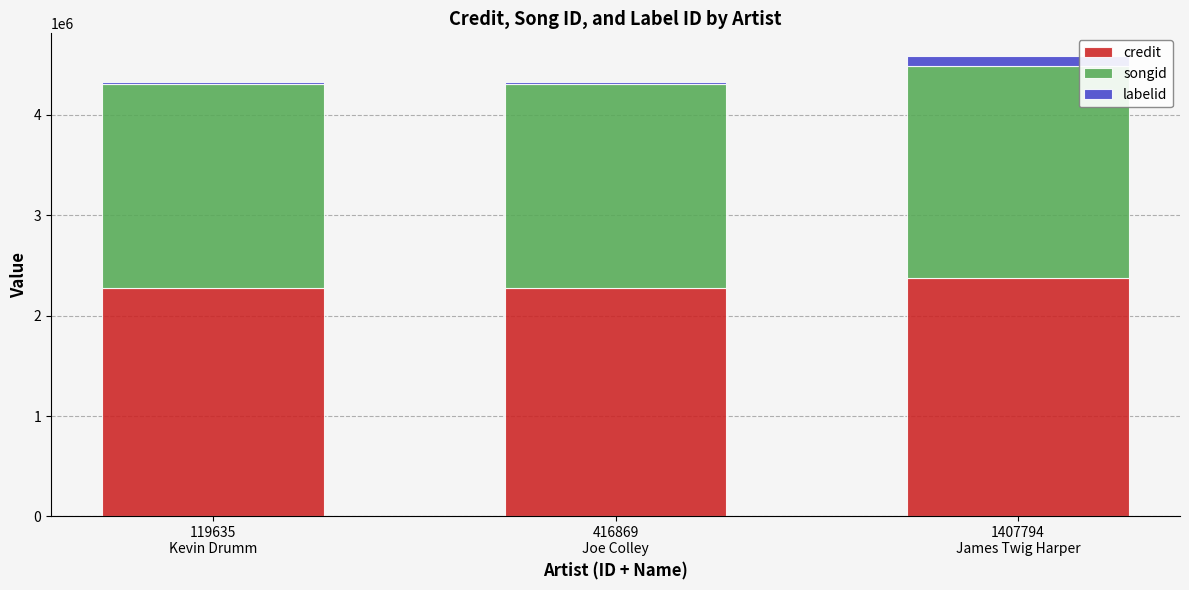

How many data points in credit are above 2279416?

1